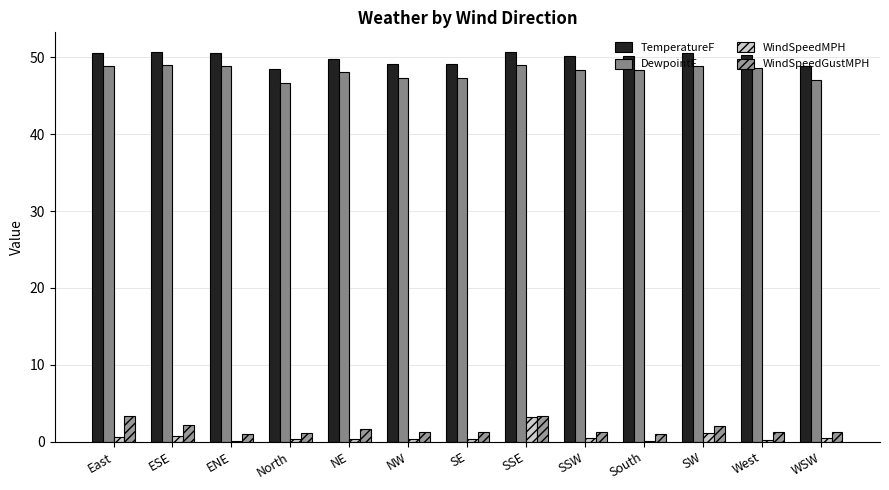

Which series has the largest total across all categories?

TemperatureF